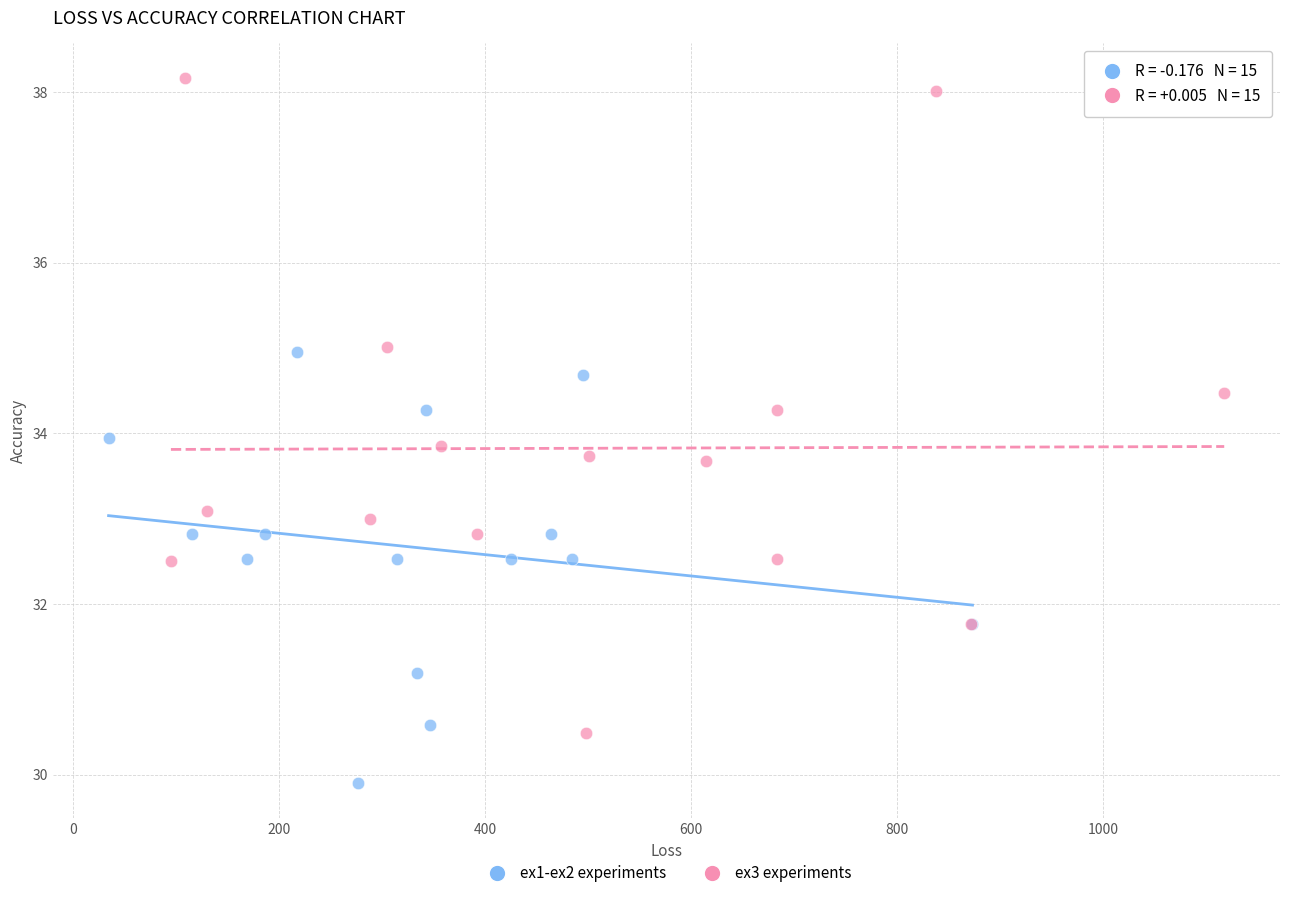

Which series contains the lowest Y value?

ex1-ex2 experiments